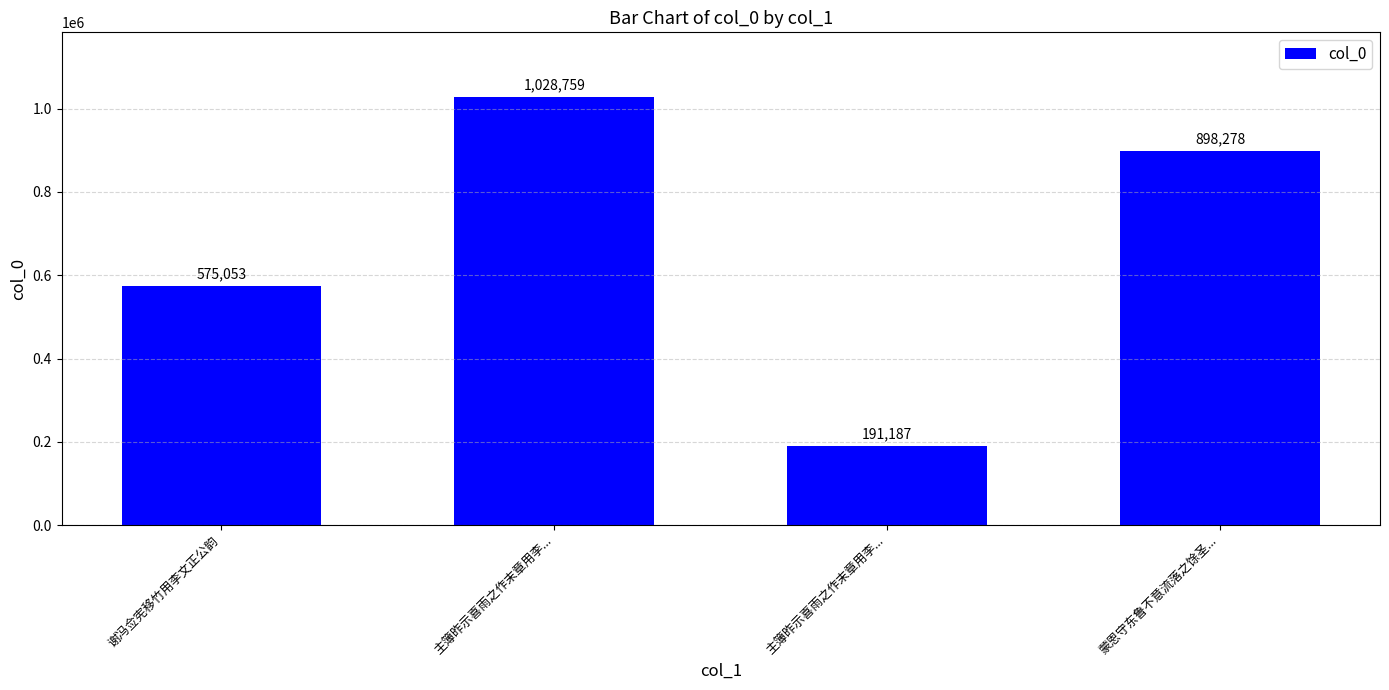

What is the difference between the values at 蒙恩守东鲁不意流落之馀圣... and 主簿昨示喜雨之作末章用李...?

707091